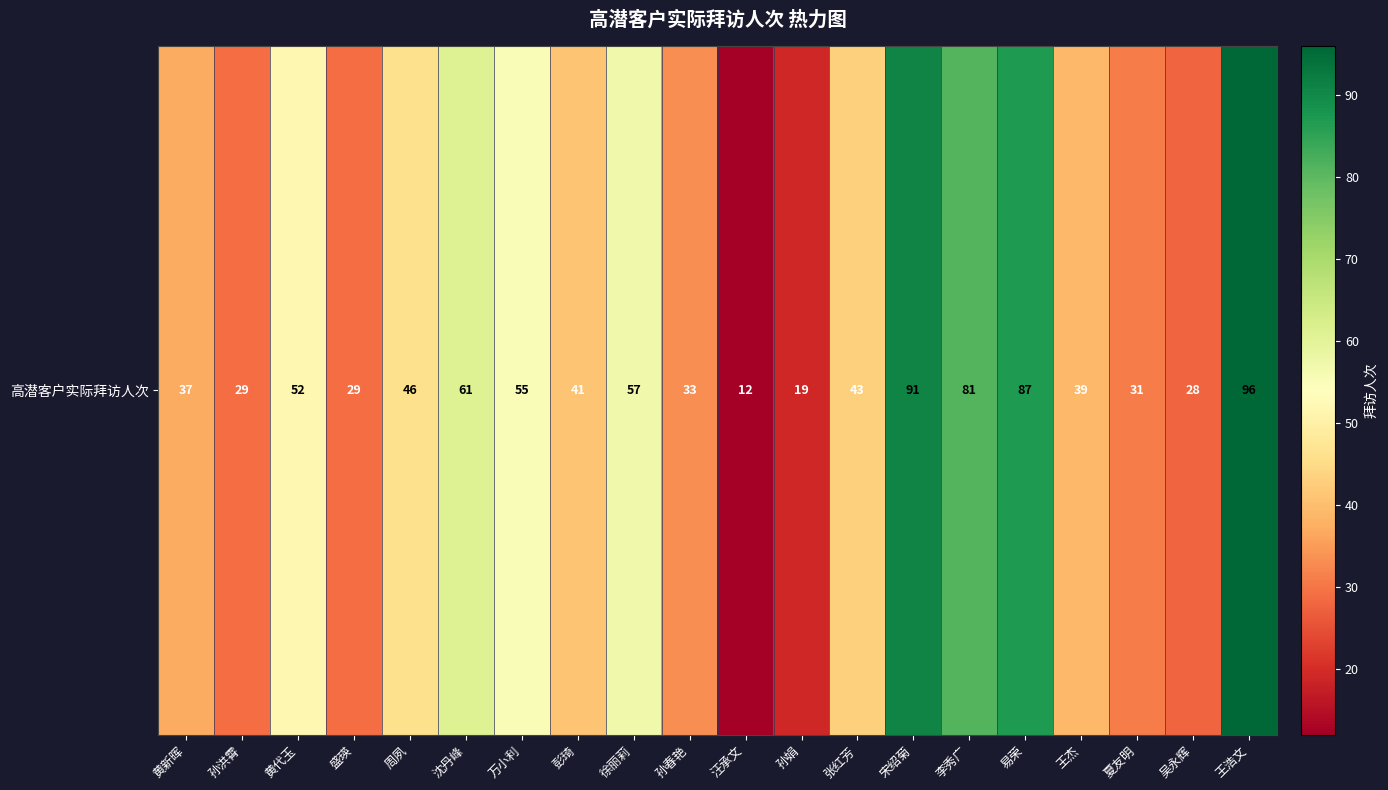

At which label is the value closest to 54?

万小利